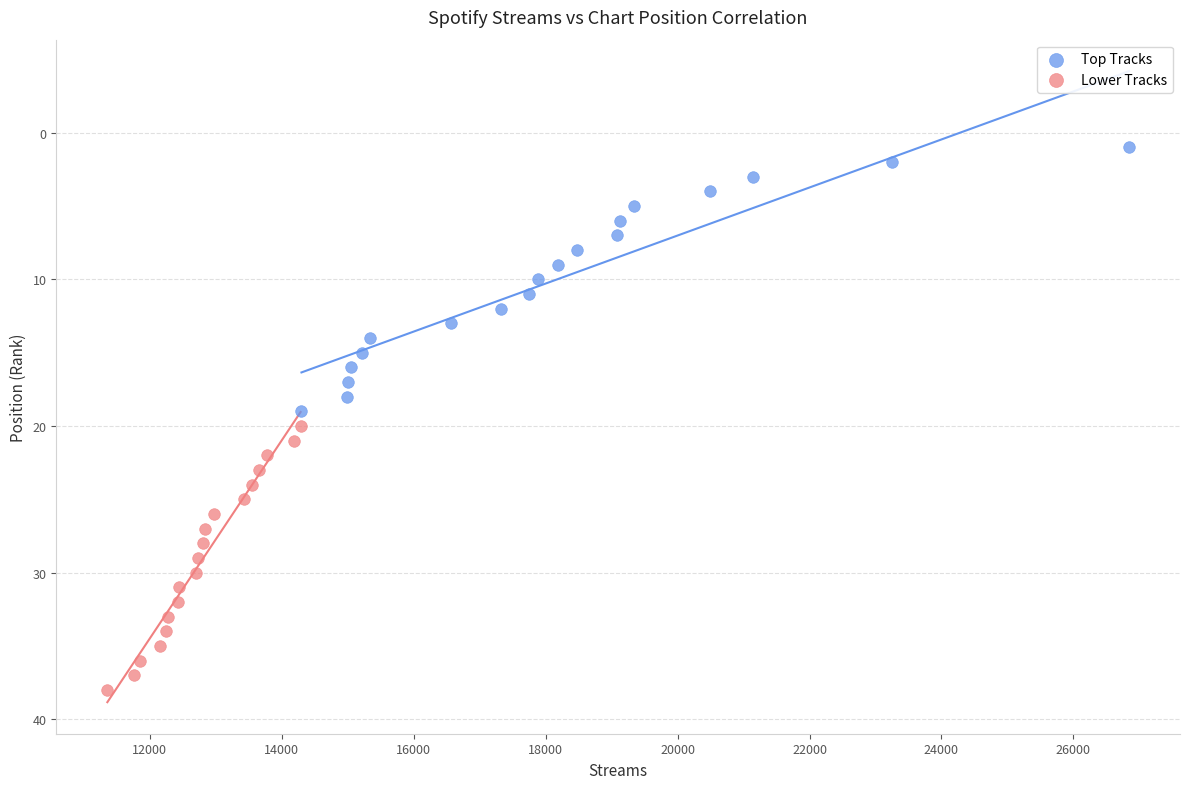

Which series reaches the minimum Y coordinate?

Top Tracks